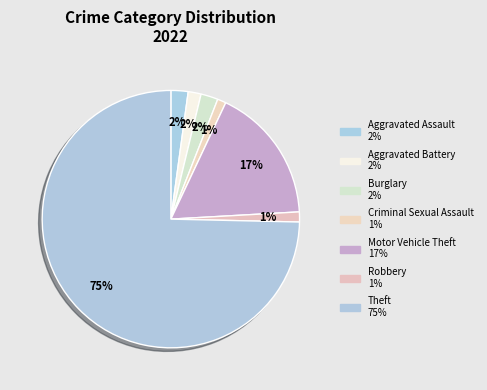

What is the smallest slice in the pie chart?

Criminal Sexual Assault